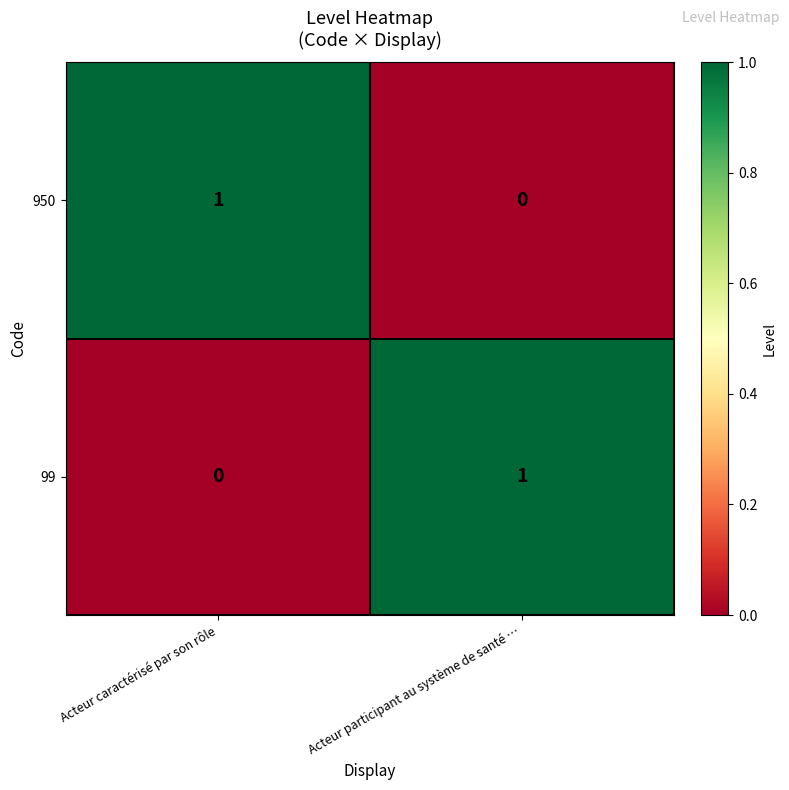

Reading left to right, list all the values displayed in this chart.

950: 1	0
99: 0	1